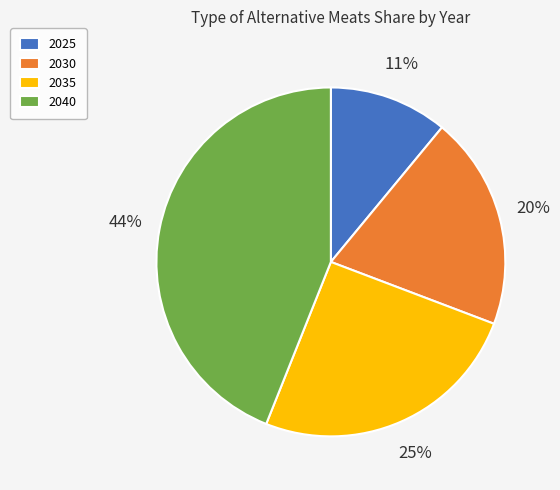

Between 2035 and 2040, which is larger?

2040